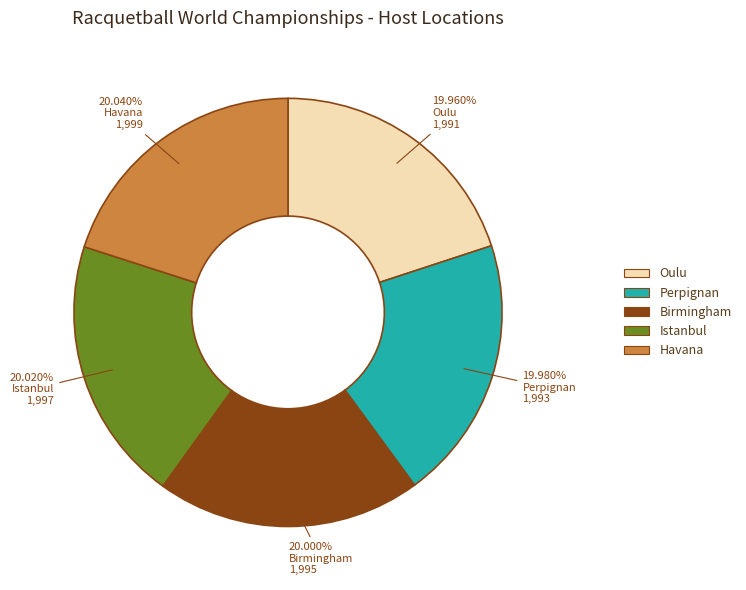

To the nearest percent, what percentage of the pie is Perpignan?

20%